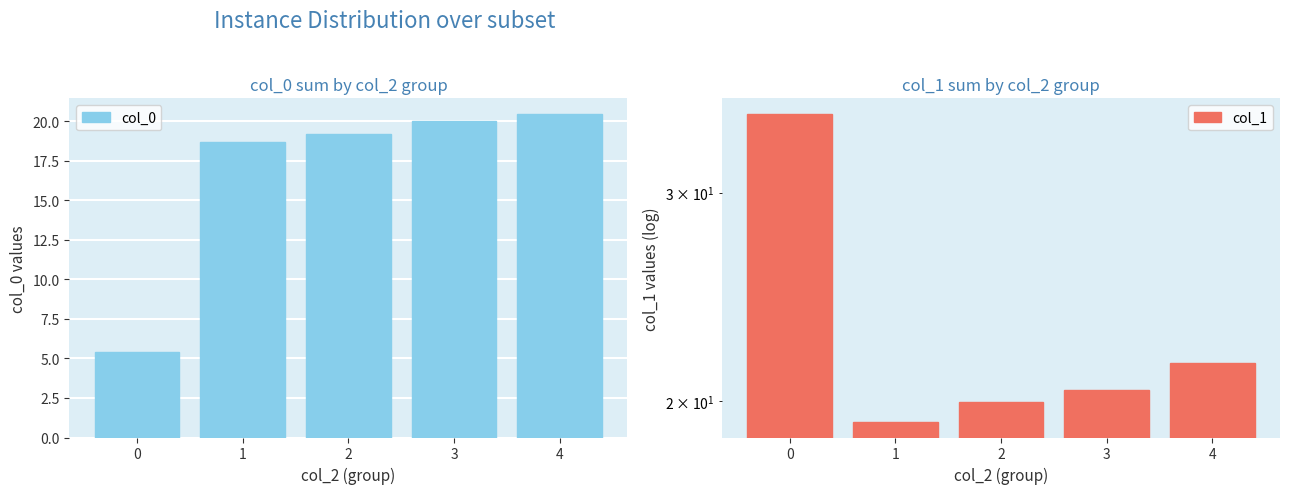

Reading left to right, list all the values displayed in this chart.

col_0: 0=5.4	1=18.7	2=19.2	3=20.0	4=20.4
col_1: 0=35.0	1=19.2	2=20.0	3=20.4	4=21.5